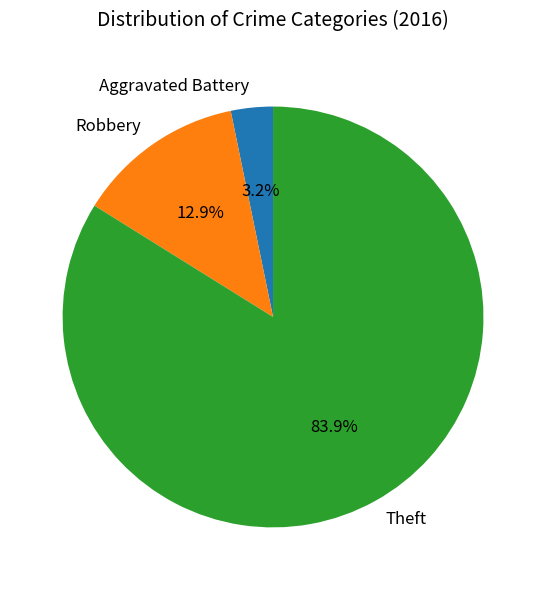

The Robbery slice represents 27% of the pie. True or false?

False